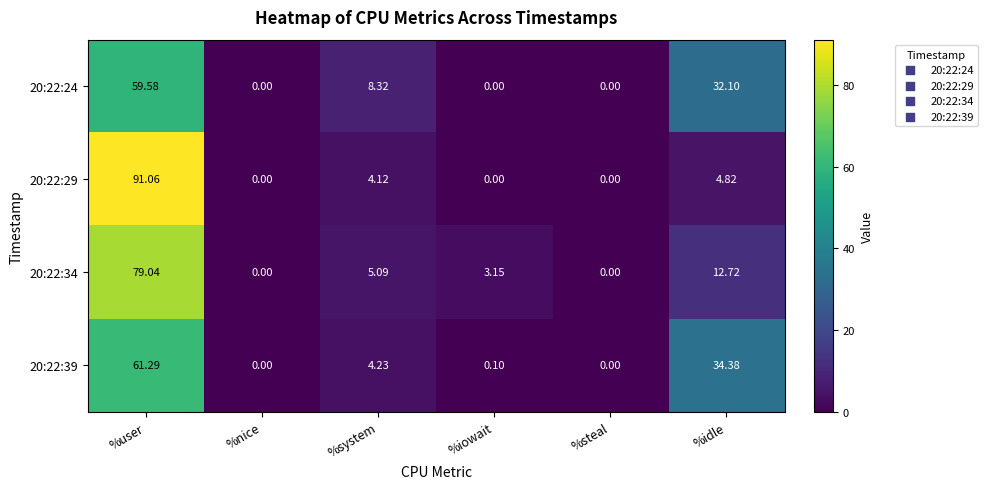

At which category does the chart reach its peak across all series?

%user